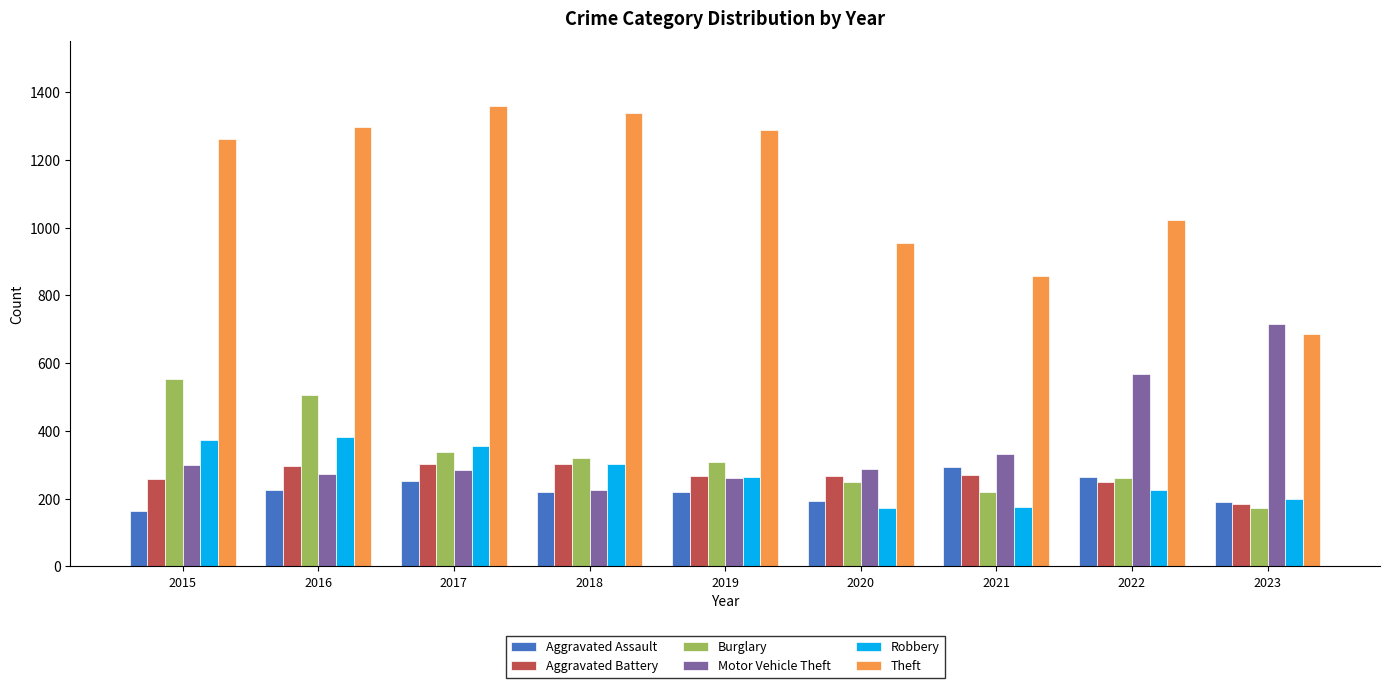

What is the greatest value displayed?

1359